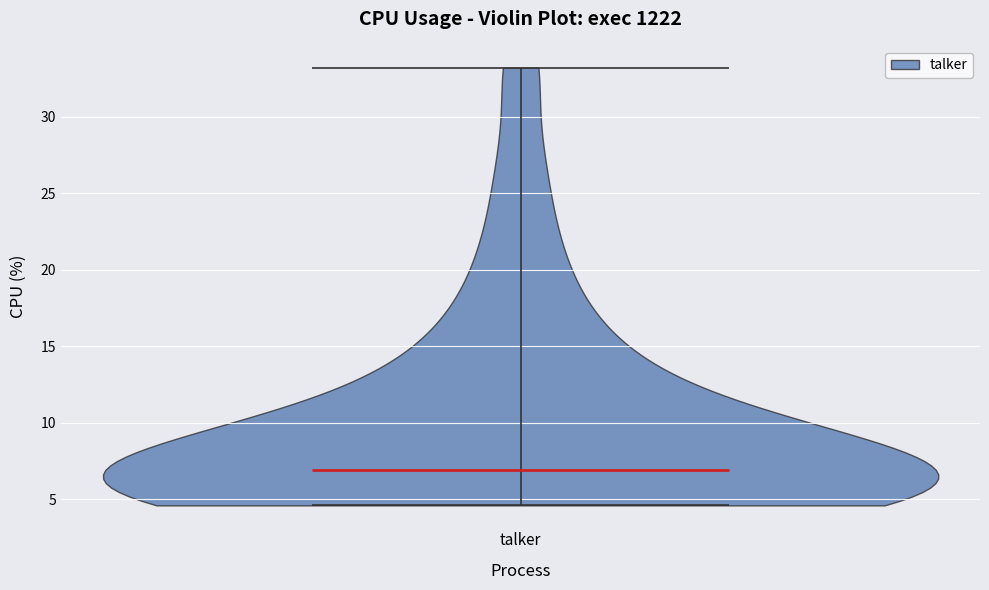

Read this violin plot against the y-axis: where its median line is, and the lowest and highest points the violin reaches. The values are not printed on the chart, so give them approximately, as read against the axis.

median line 7.0, lowest point 4.5, highest point 33.0